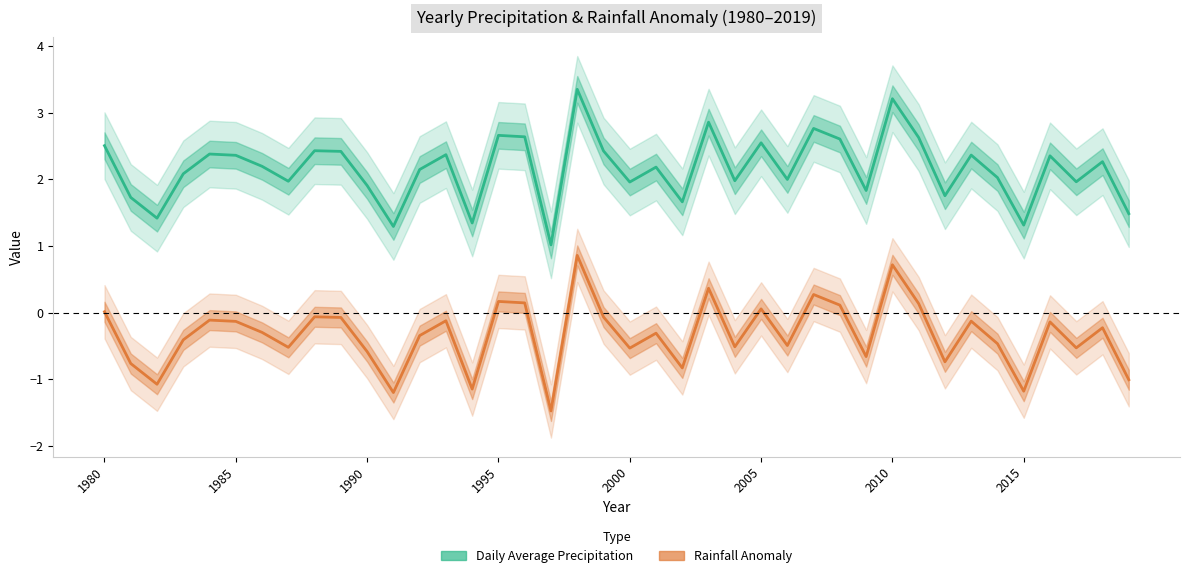

Where does the Rainfall Anomaly series first go above 0?

1980